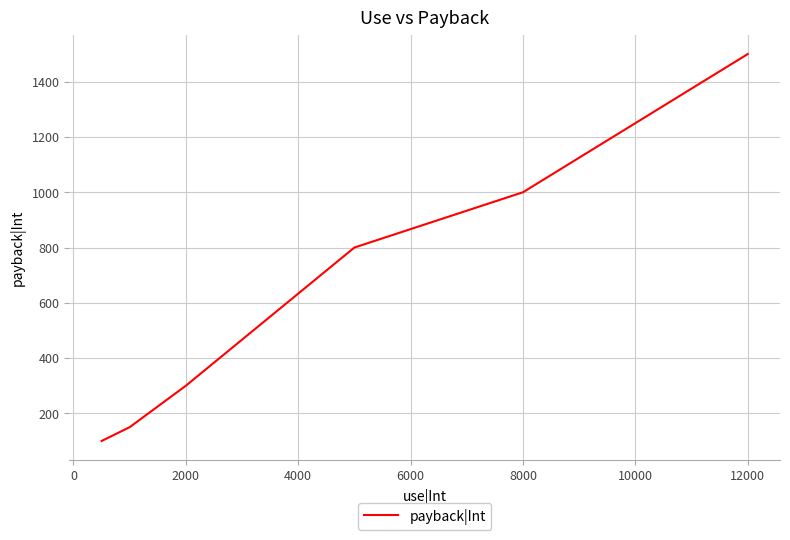

How many values are below 800?

3